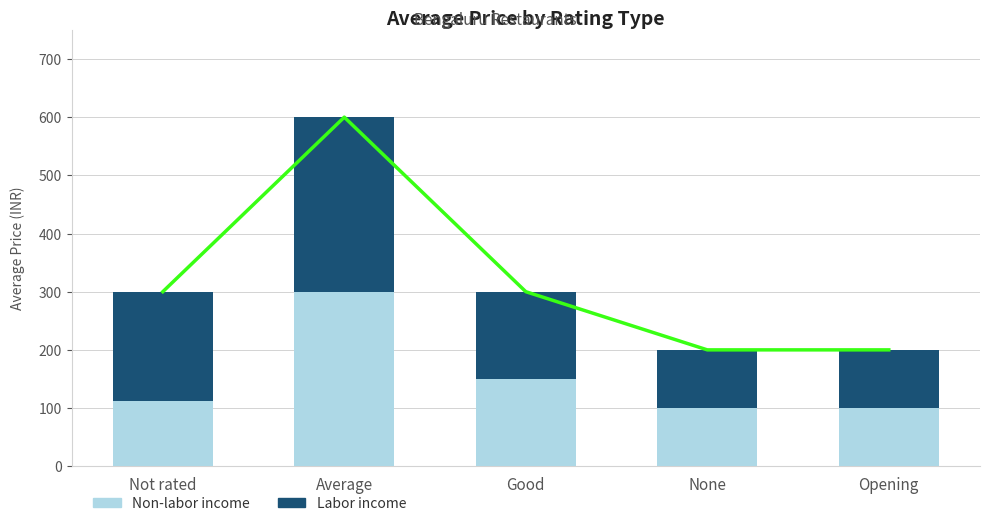

Reading left to right, extract all data points from this chart.

Non-labor income: 112.5	300.0	150.0	100.0	100.0
Labor income: 187.5	300.0	150.0	100.0	100.0